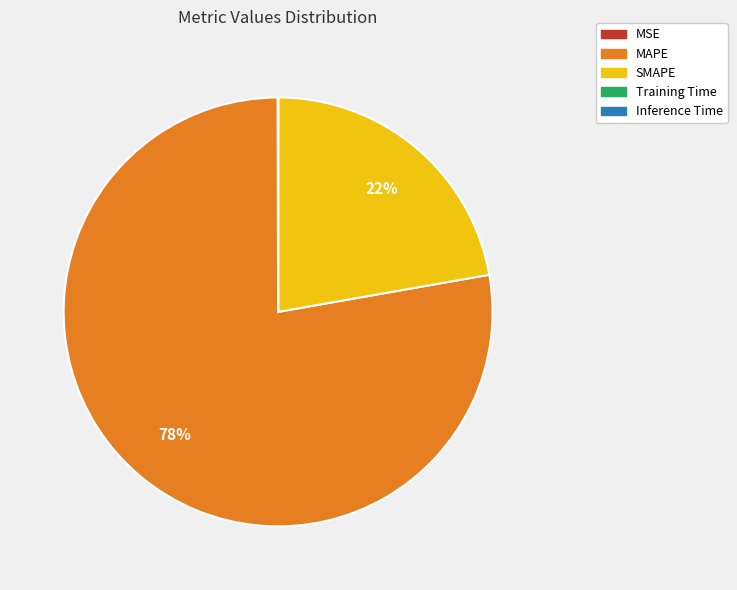

To the nearest percent, what is the average slice percentage?

20%